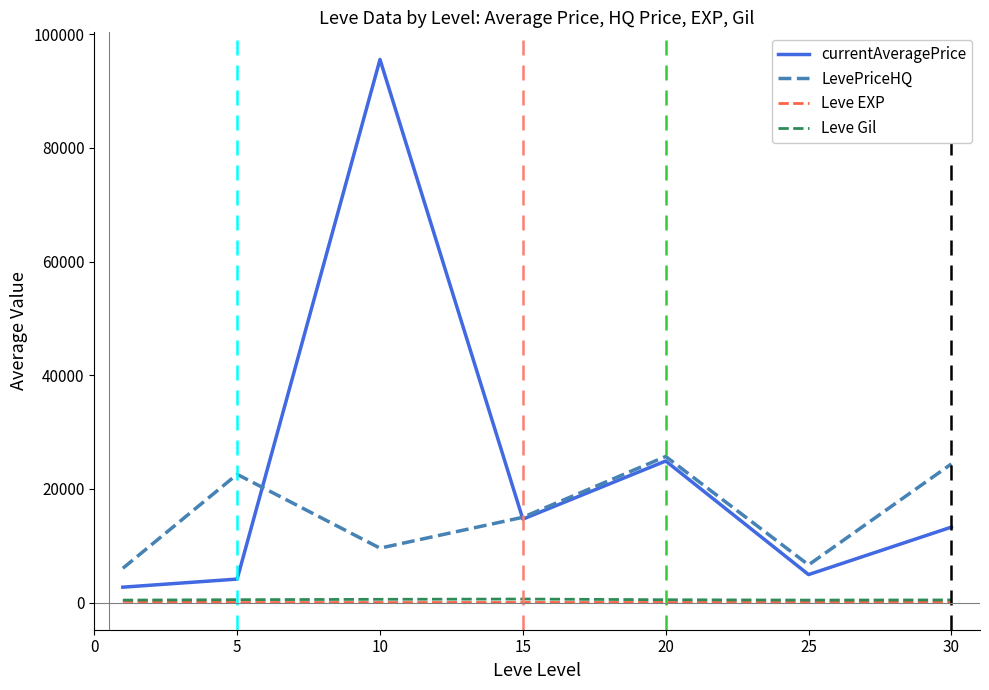

True or false: Leve Gil and LevePriceHQ intersect in this chart.

False